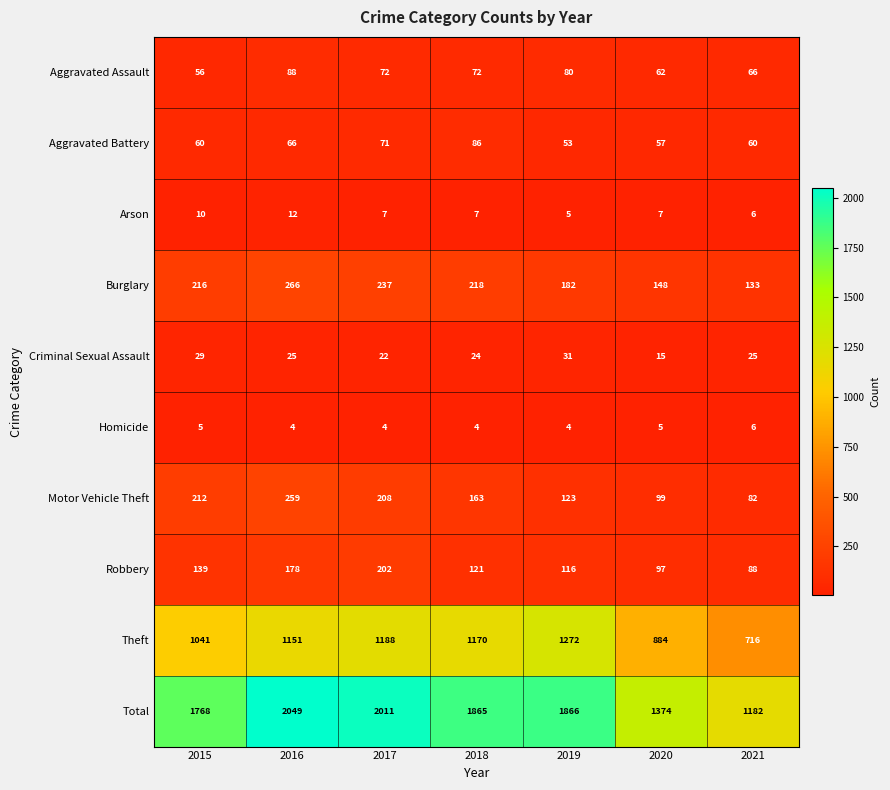

What is the total value across all series at 2017?

4022